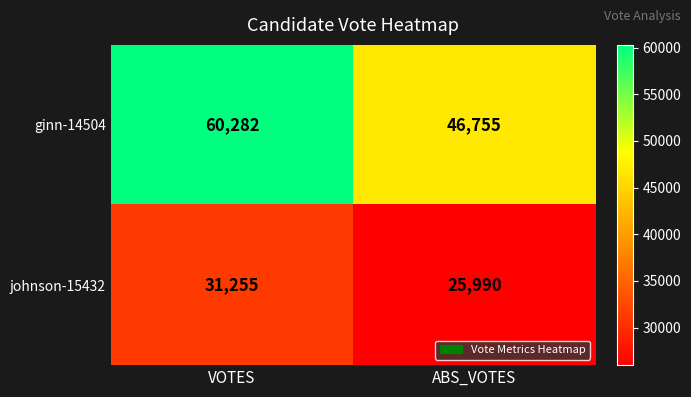

Reading left to right, transcribe all the data shown in this chart.

ginn-14504: 60282	46755
johnson-15432: 31255	25990